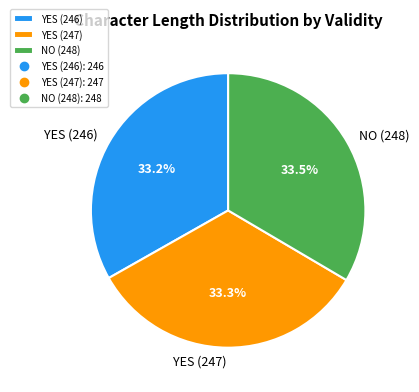

What is the ratio of the value at NO (248) to the value at YES (247)?

1.0